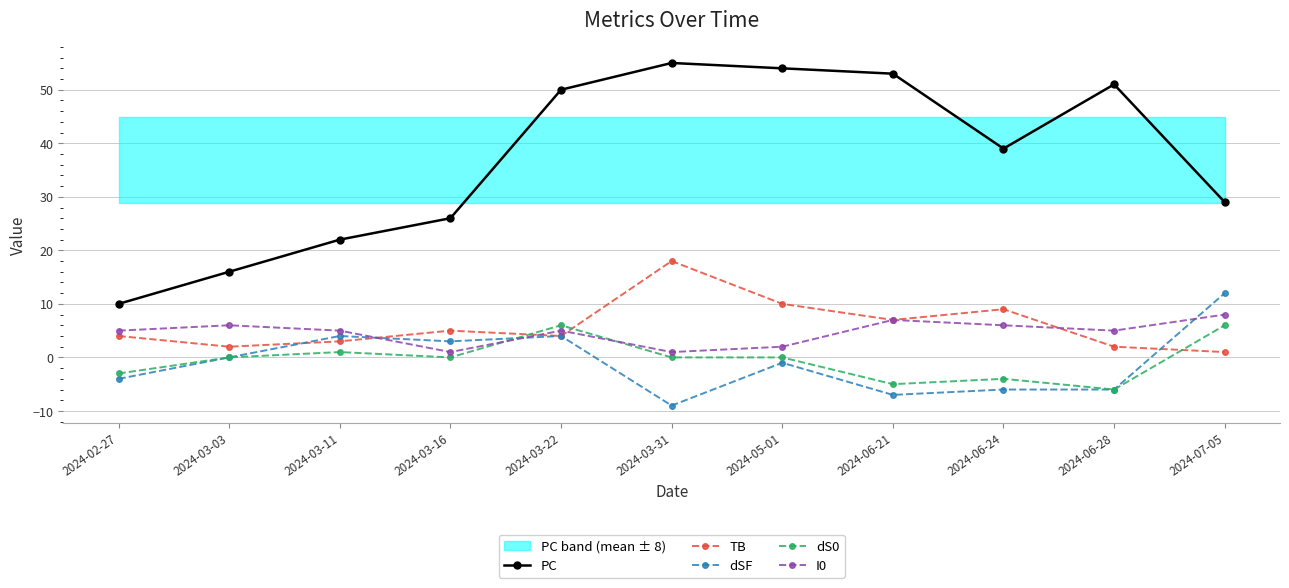

What is the sum of all I0 values?

51